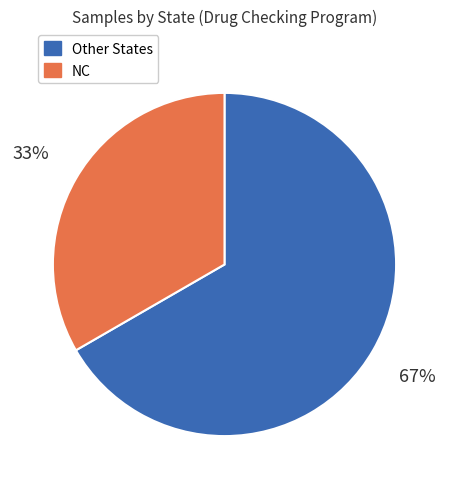

To the nearest percent, what is the average slice percentage?

50%